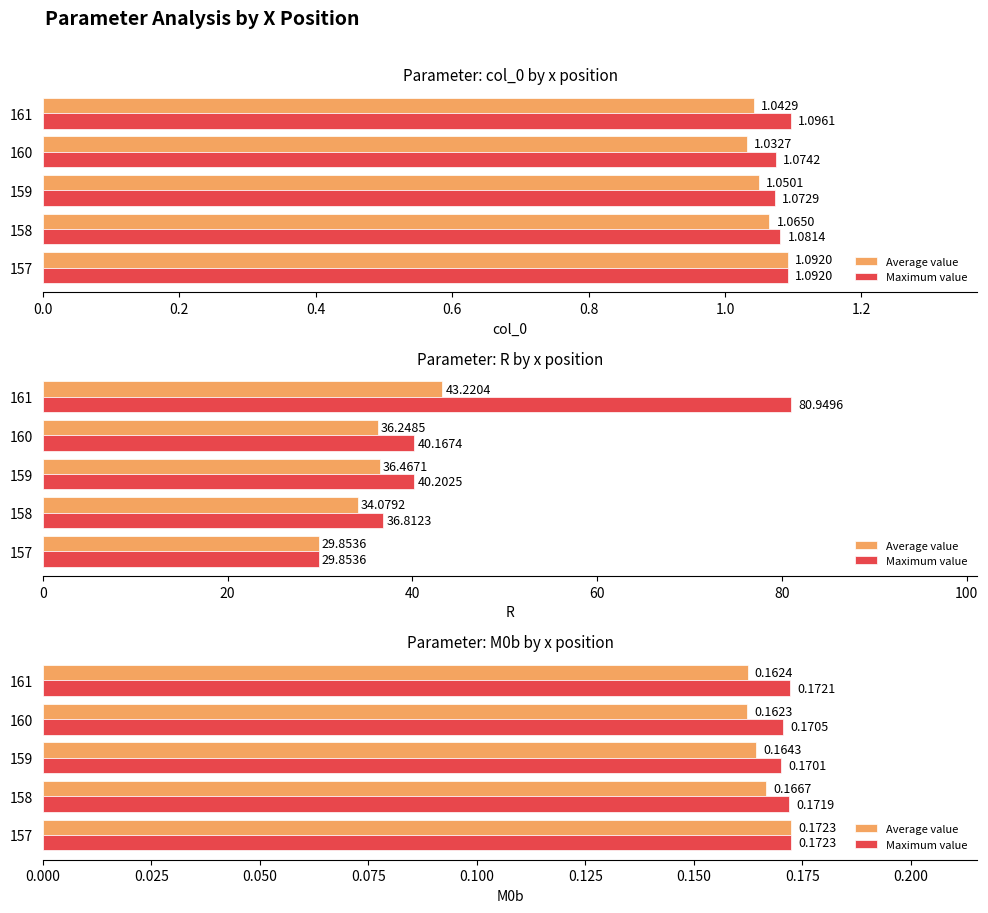

The Average value series shows 0.2 at 161. True or false?

False